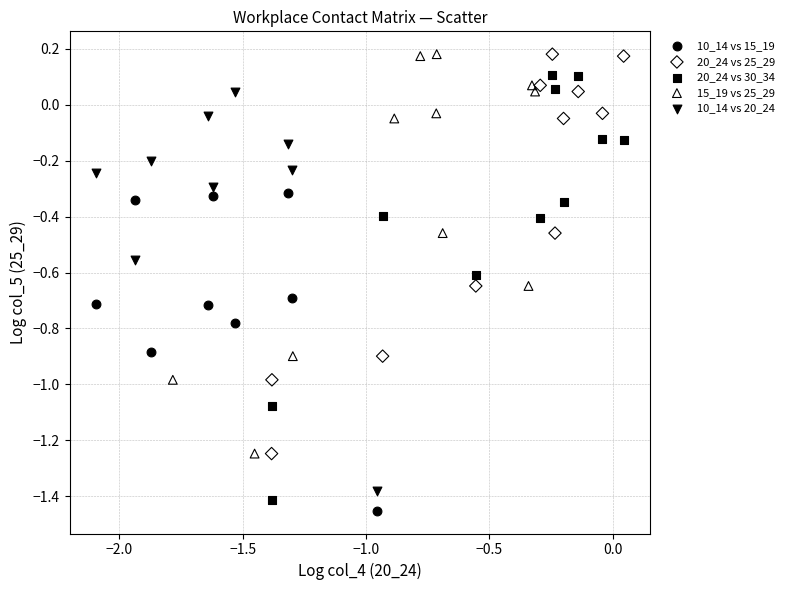

Which series has the widest spread of Y values?

20_24 vs 30_34